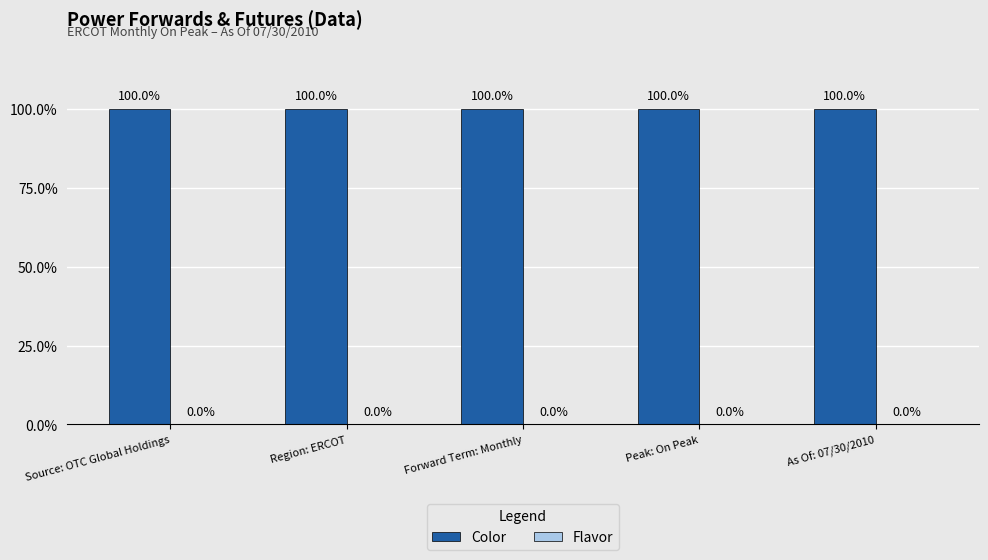

What is the value of the Color bar at the 1st from the left?

1